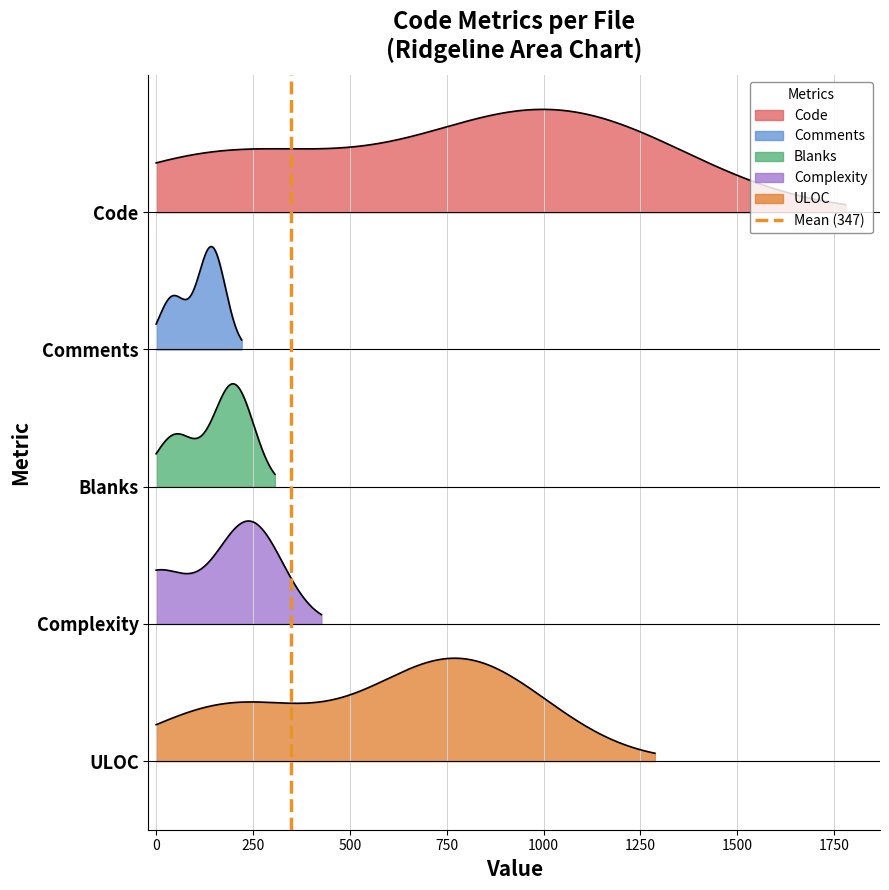

Does the chart have visible grid lines?

Yes